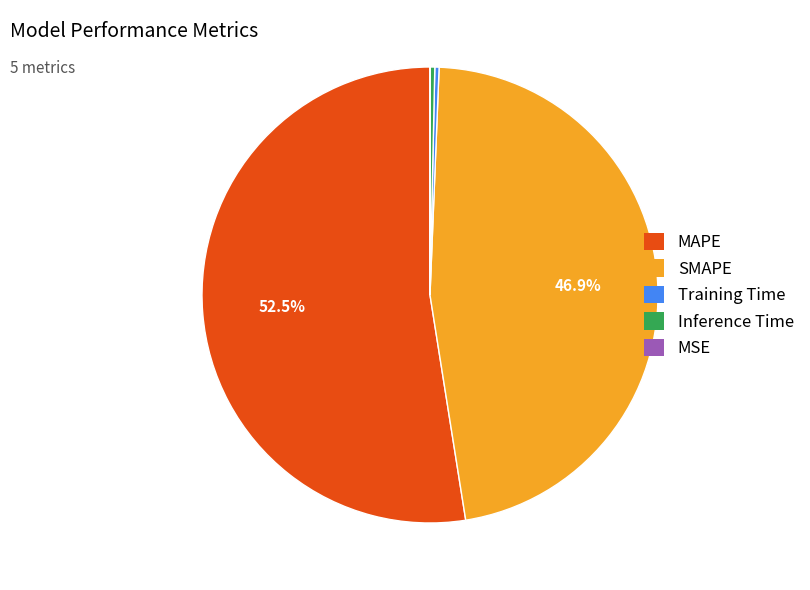

Which has a higher value, MAPE or Inference Time?

MAPE